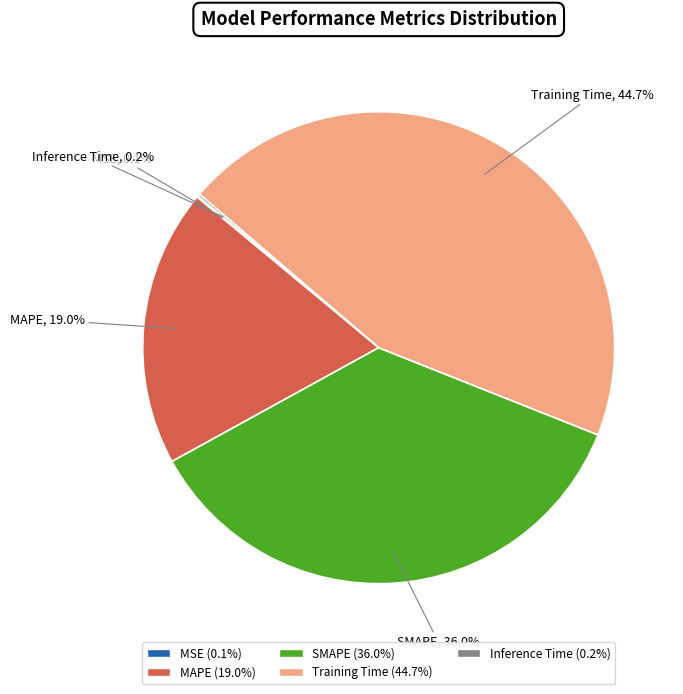

What percentage is the Training Time slice, to the nearest percent?

45%